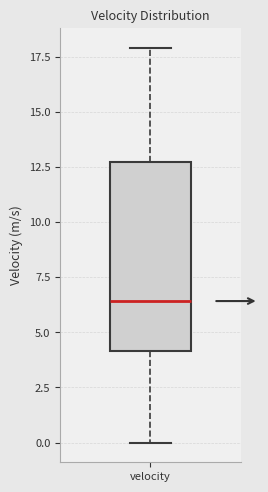

Transcribe this box plot: give where the median line is, the range the box spans, and where the two whiskers end, as read against the y-axis. The values are not printed on the chart, so give them approximately, as read against the axis.

median 6.5, box 4.0 to 12.5, whiskers 0.0 to 18.0